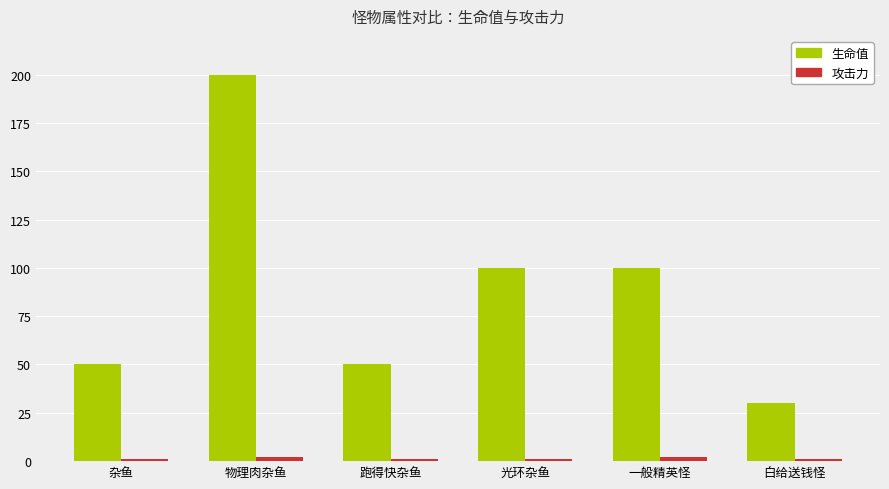

What is the sum of all 生命值 values?

530